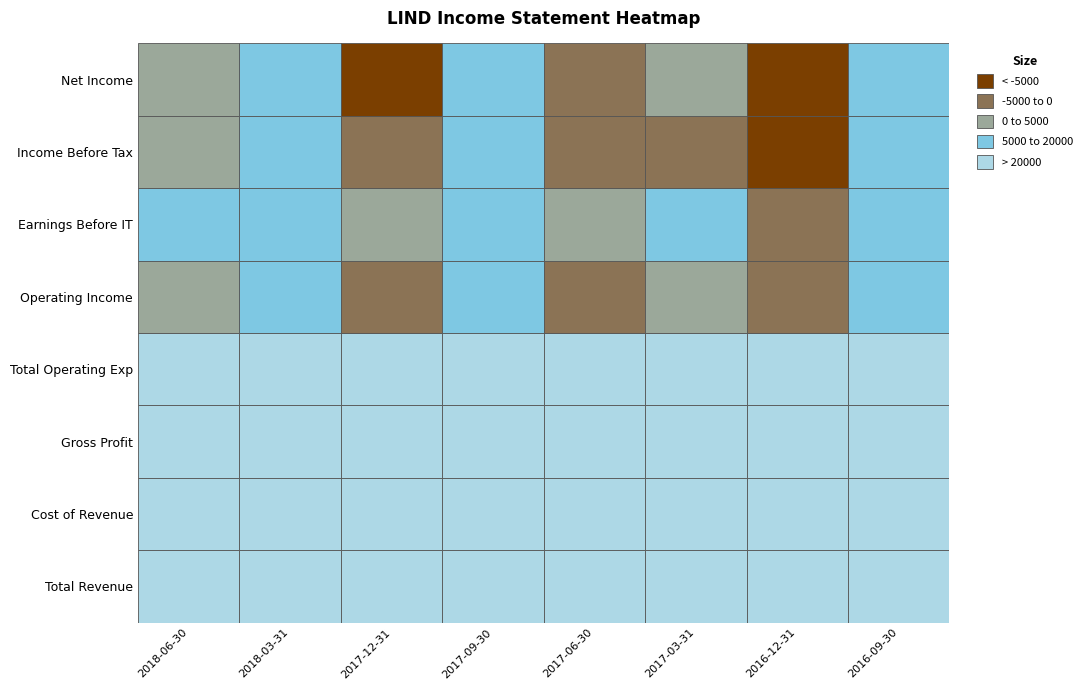

What is the smallest value displayed?

-16000